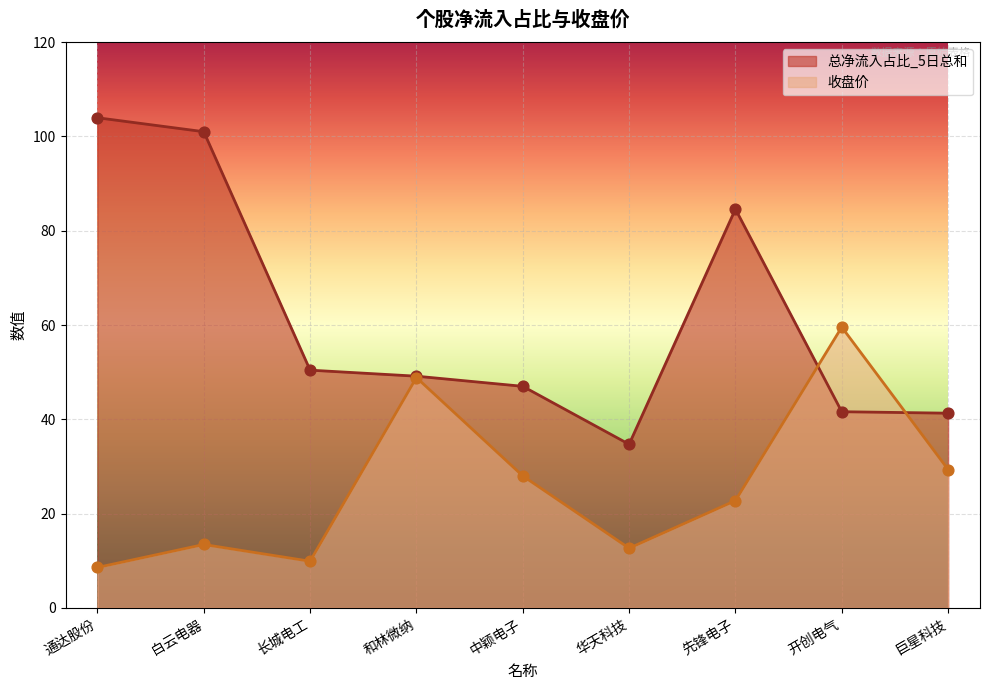

At how many categories does at least one series exceed 103?

1